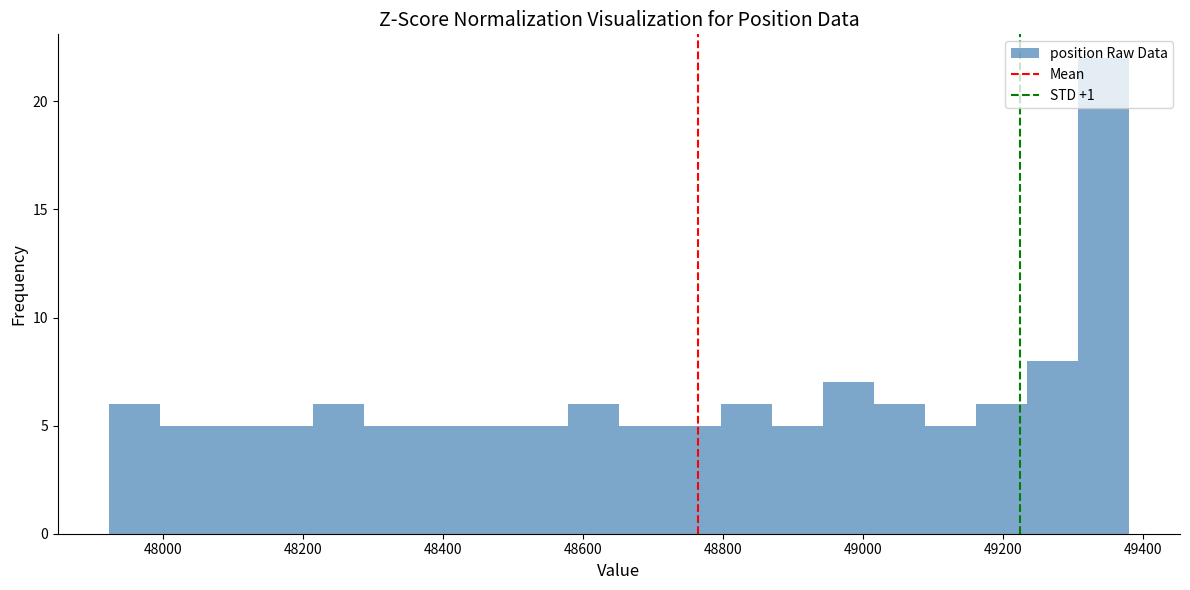

Around what value on the x-axis is the tallest bar? Give the approximate position of its centre, as read against the axis.

49340